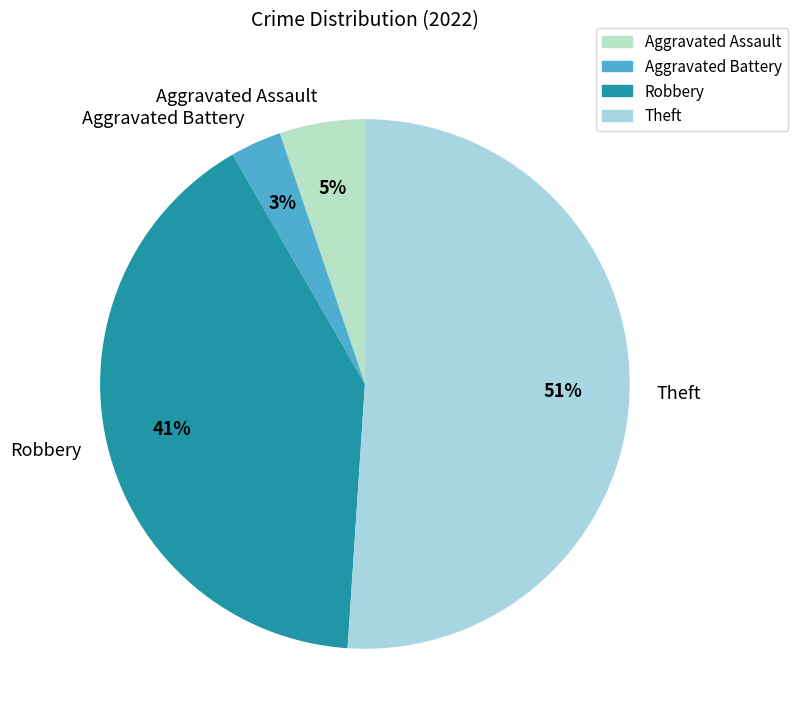

Which category has the biggest portion of the pie?

Theft